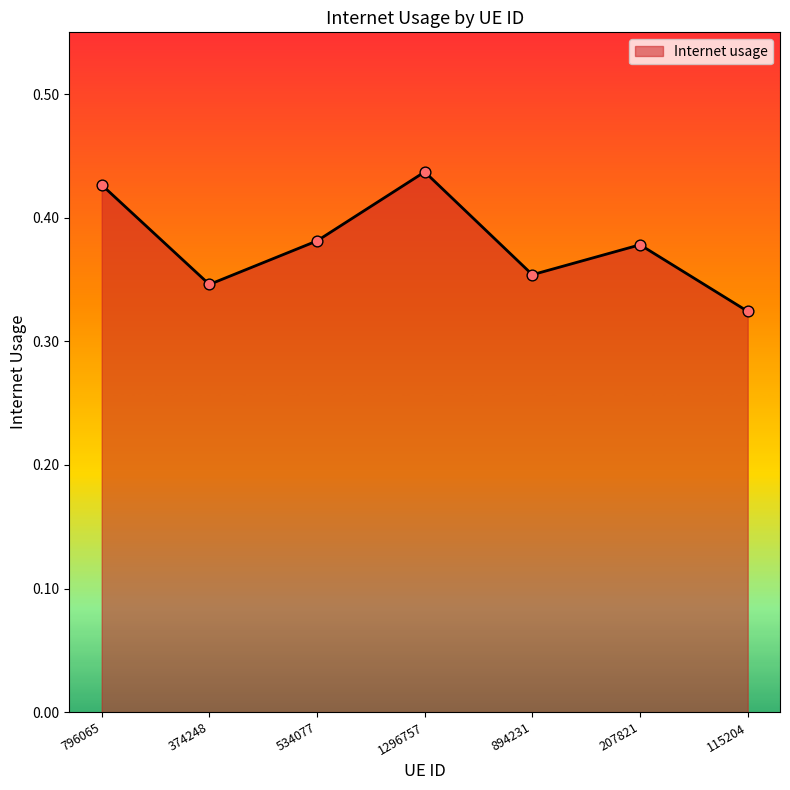

Which has a higher value, 207821 or 1296757?

1296757